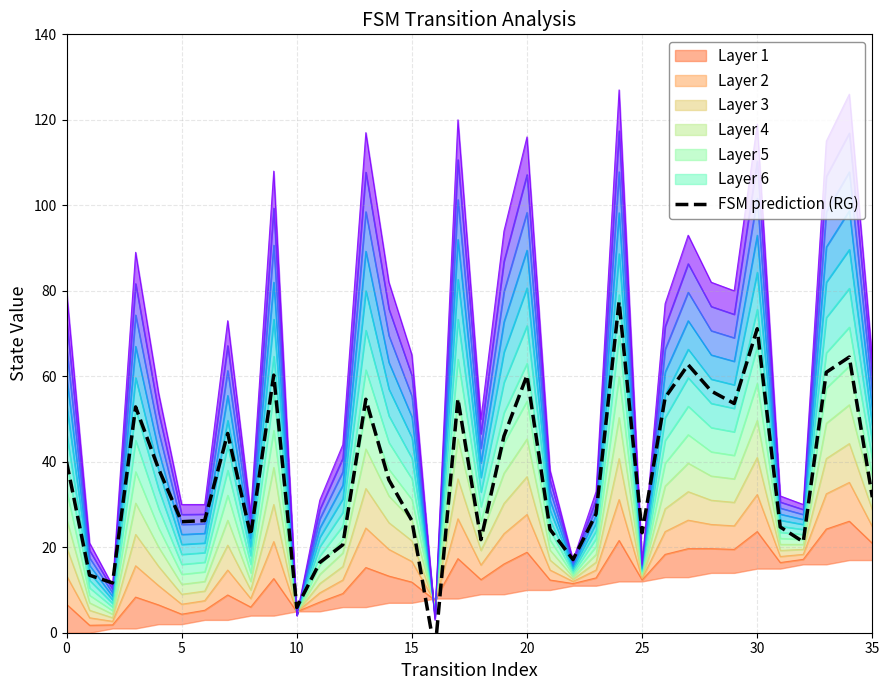

Which has a higher value, 20 or 21?

20